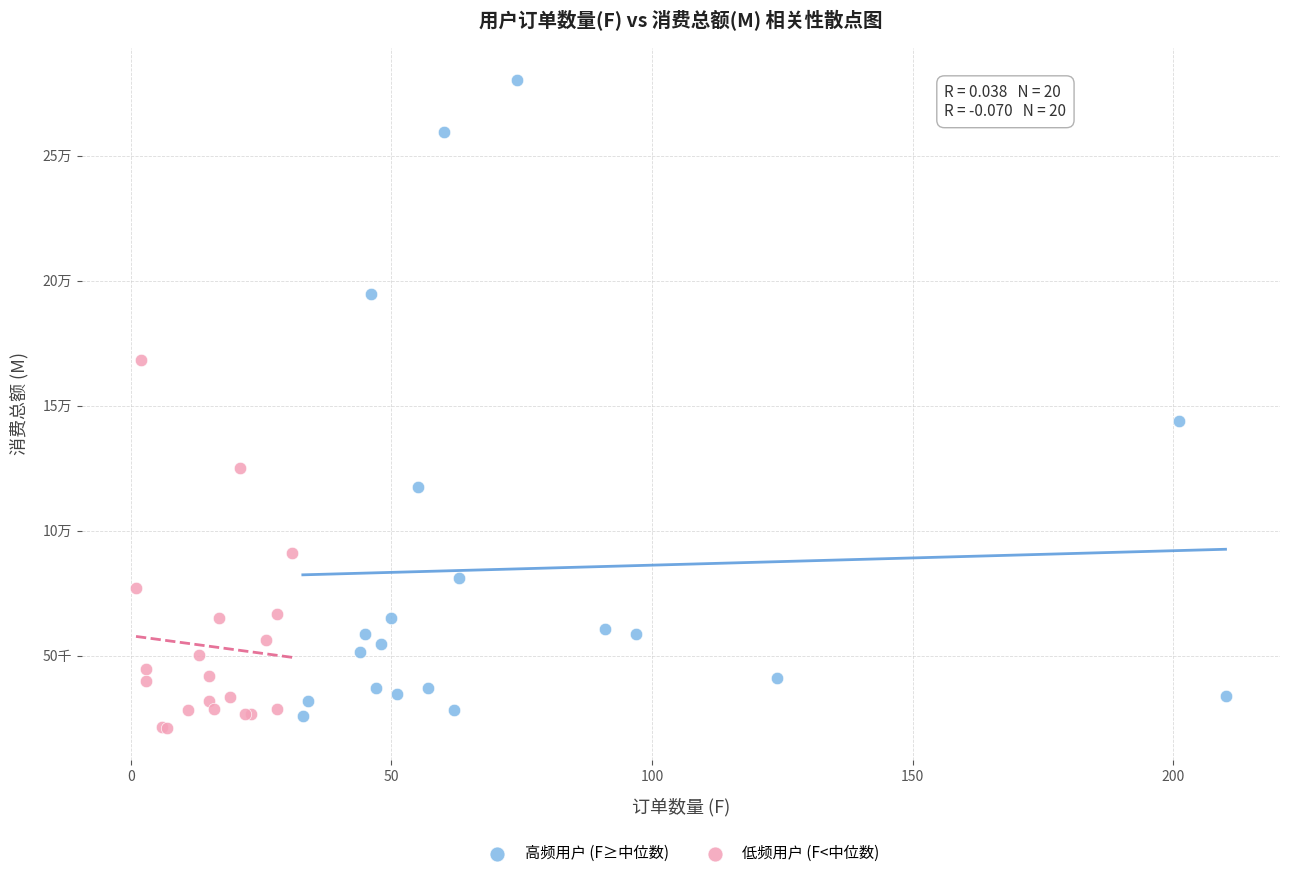

What are all the series names shown in the legend?

高频用户 (F≥中位数), 低频用户 (F<中位数)